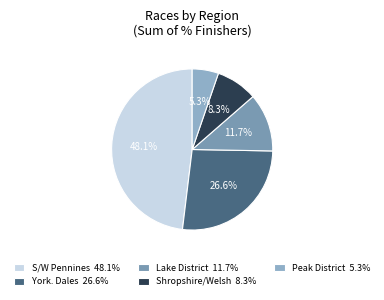

How many segments does this pie chart have?

5